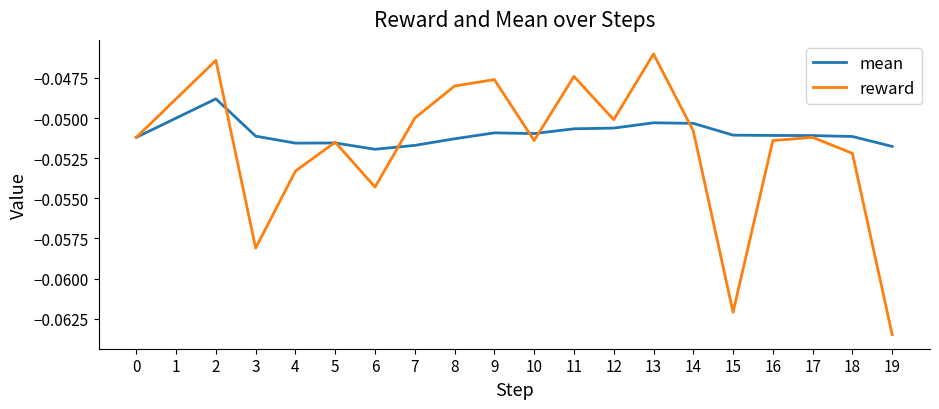

List the series in order of their peak value, highest first.

reward, mean